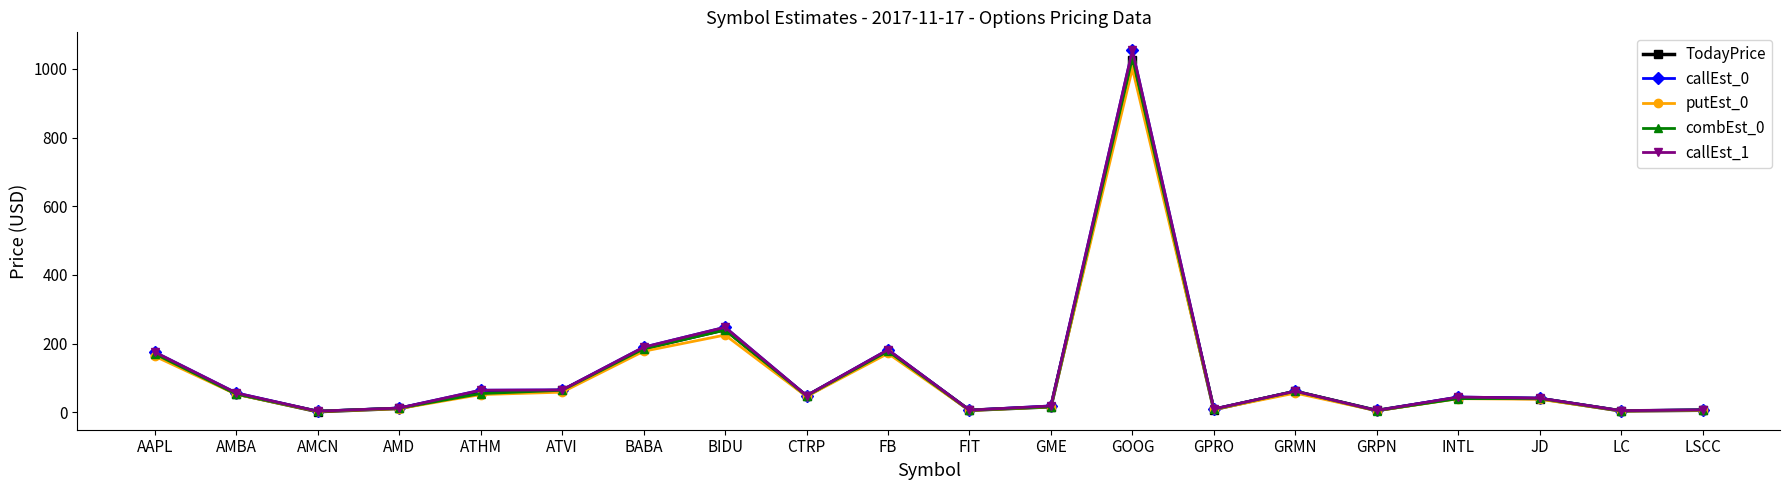

At which label does TodayPrice first exceed 47?

AAPL